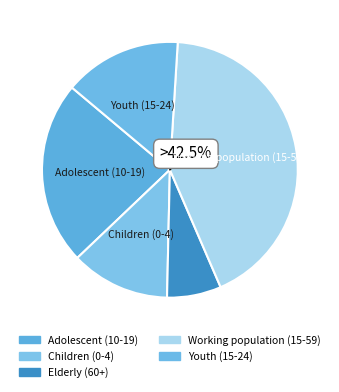

Is the sum of Youth (15-24) and Working population (15-59) greater than half?

Yes